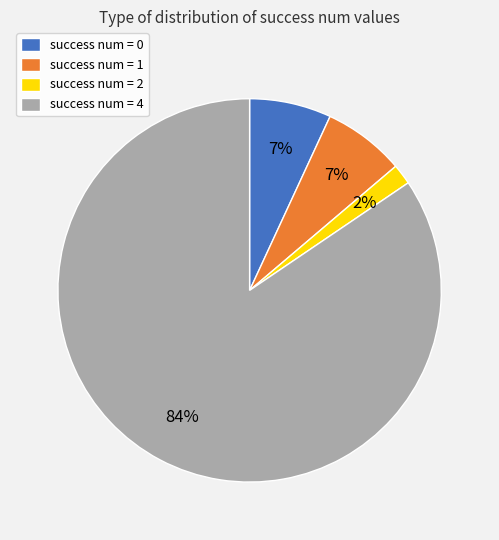

Is it true that success num = 4 is 96% of the pie?

False